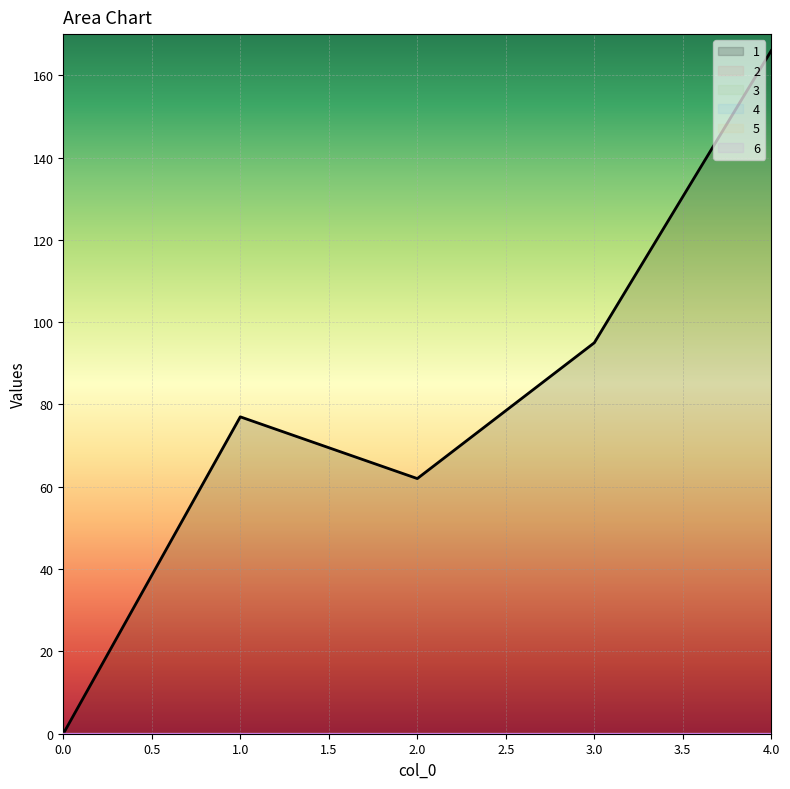

What is the difference between the highest and lowest values at 4?

166